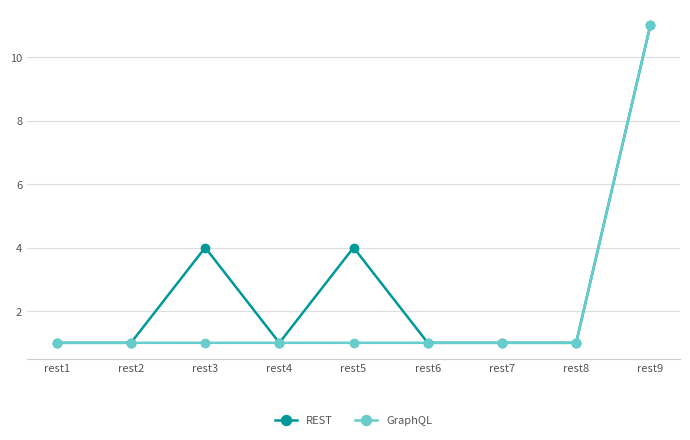

How many GraphQL values are between 1 and 2?

8